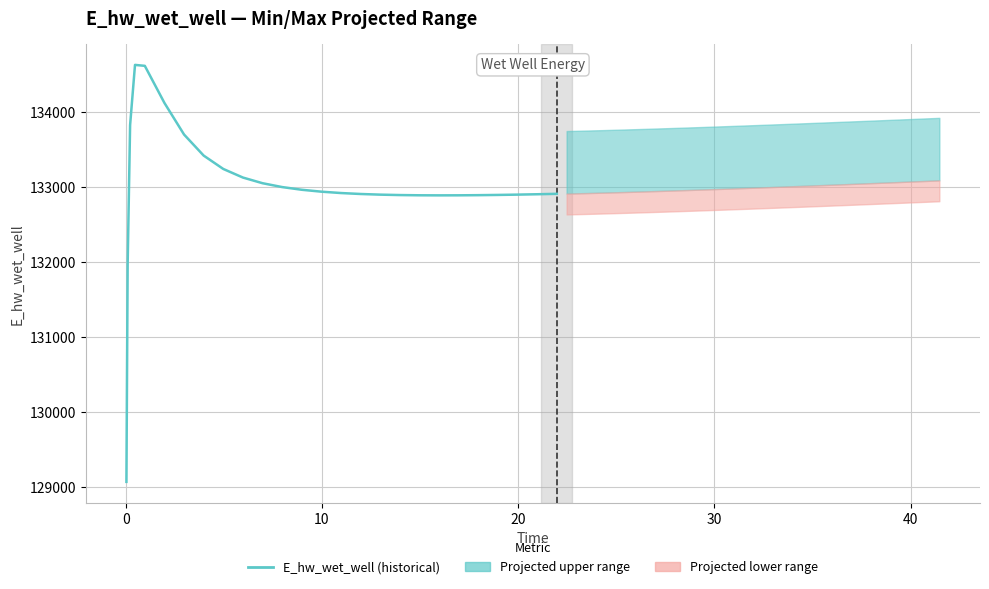

True or false: the data has more than 2 interior local peaks.

False